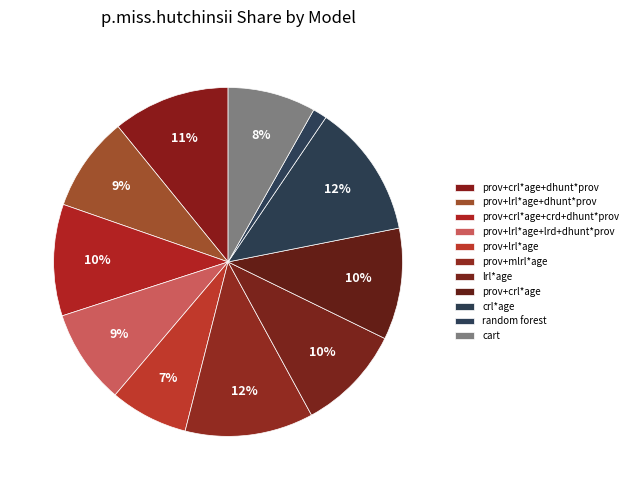

What is the largest slice in the pie chart?

crl*age